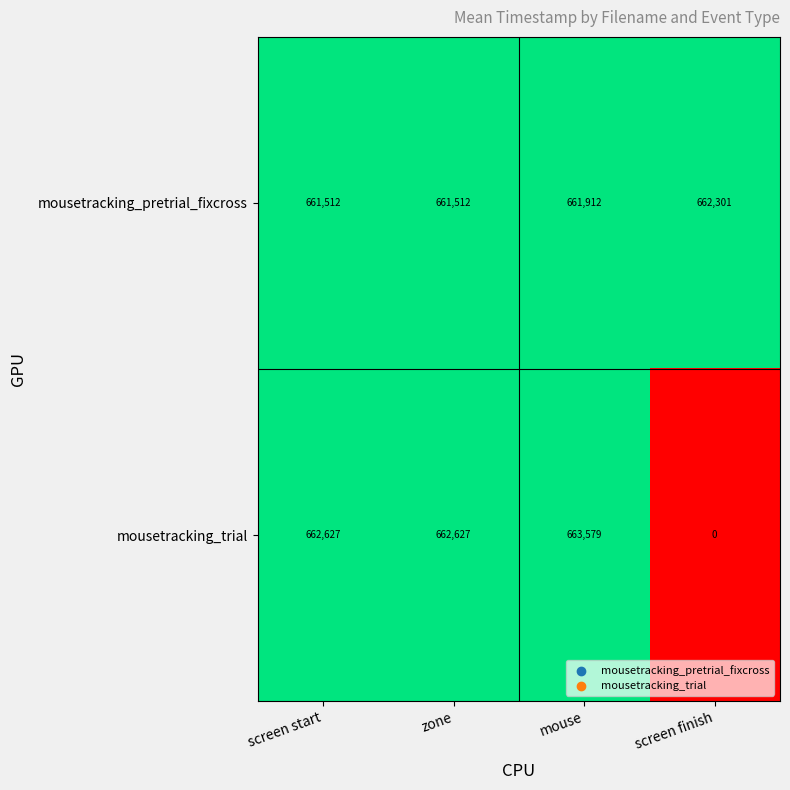

Reading left to right, extract all data points from this chart.

mousetracking_pretrial_fixcross: screen start=661512	zone=661512	mouse=661912	screen finish=662301
mousetracking_trial: screen start=662627	zone=662627	mouse=663579	screen finish=0